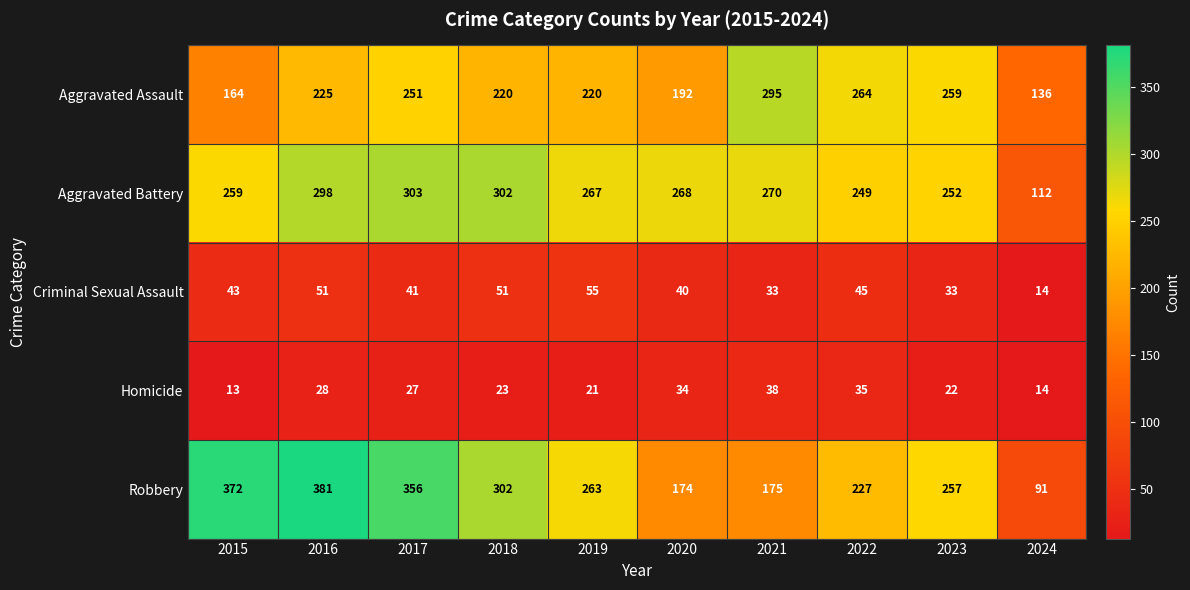

What is the difference between the second highest and minimum values in the Homicide series?

22